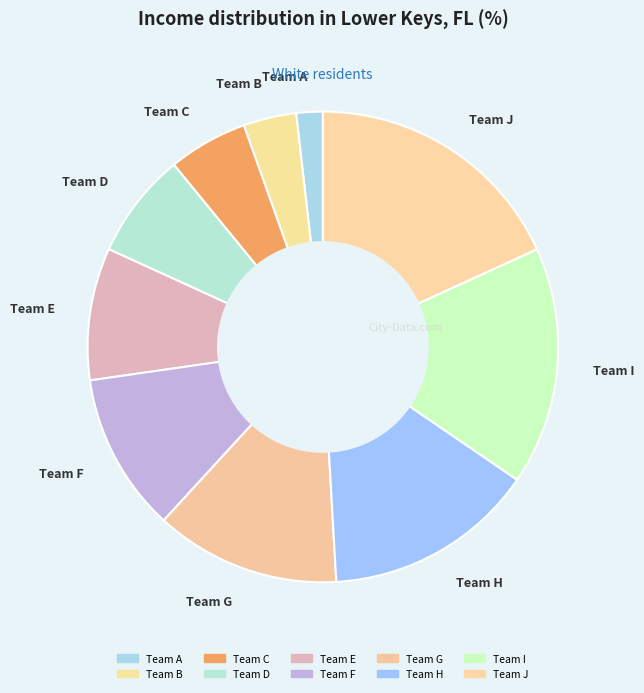

Do Team D and Team A together represent more than half of the pie?

No